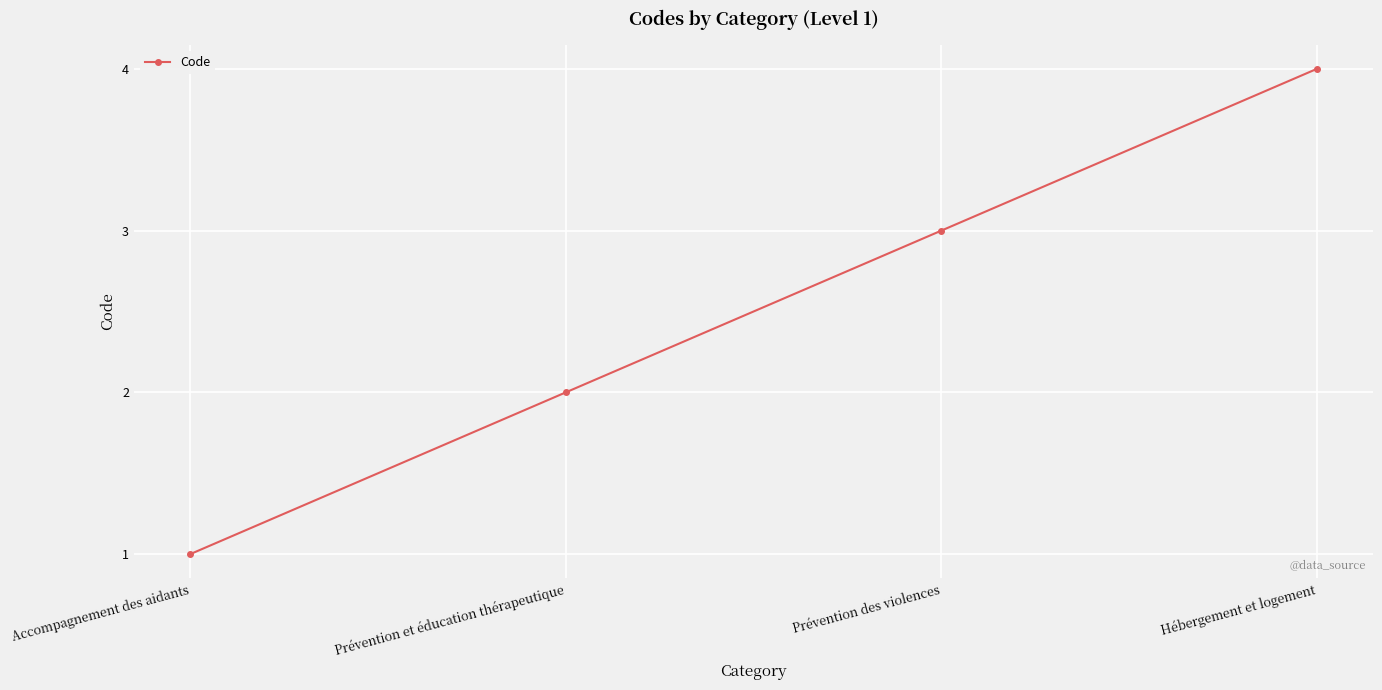

True or false: there are more than 2 points higher than both neighbors.

False